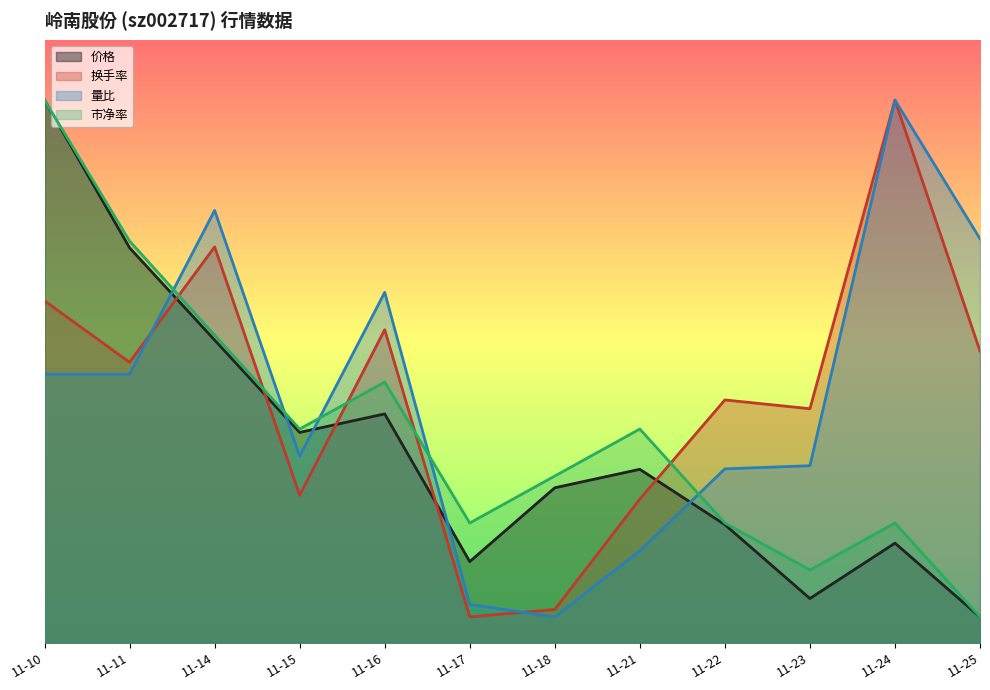

Is it true that 换手率 equals 1.7 at 11-15?

True